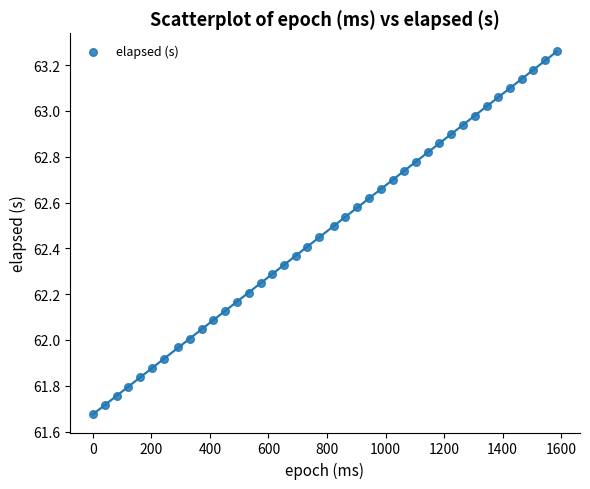

What is the range of Y values (max minus min)?

1.6